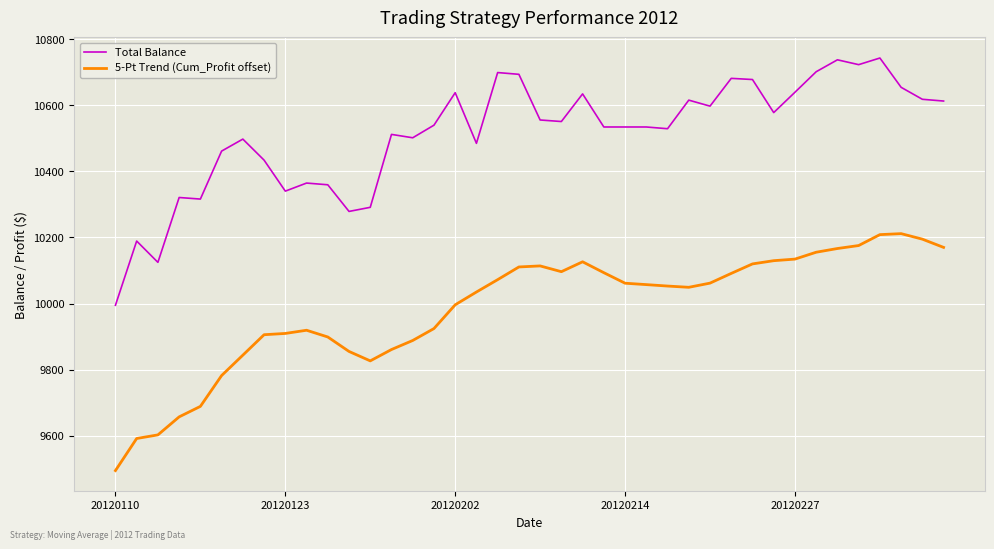

Which series has the widest spread of values?

Total Balance